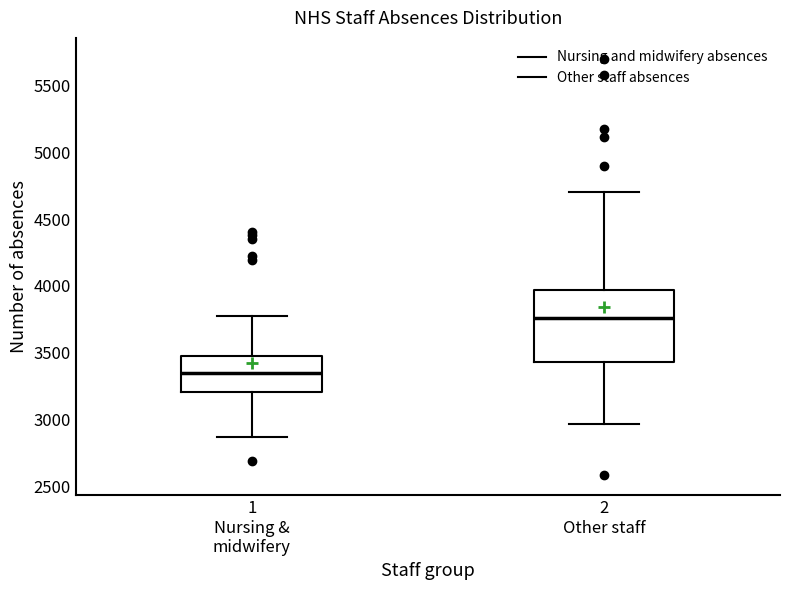

Reading left to right, read every box against the y-axis: the position of its median line, the range the box covers, and the ends of its whiskers. The values are not printed on the chart, so give them approximately, as read against the axis.

1 Nursing & midwifery: median 3350, box 3200 to 3500, whiskers 2850 to 3800
2 Other staff: median 3750, box 3450 to 3950, whiskers 2950 to 4700